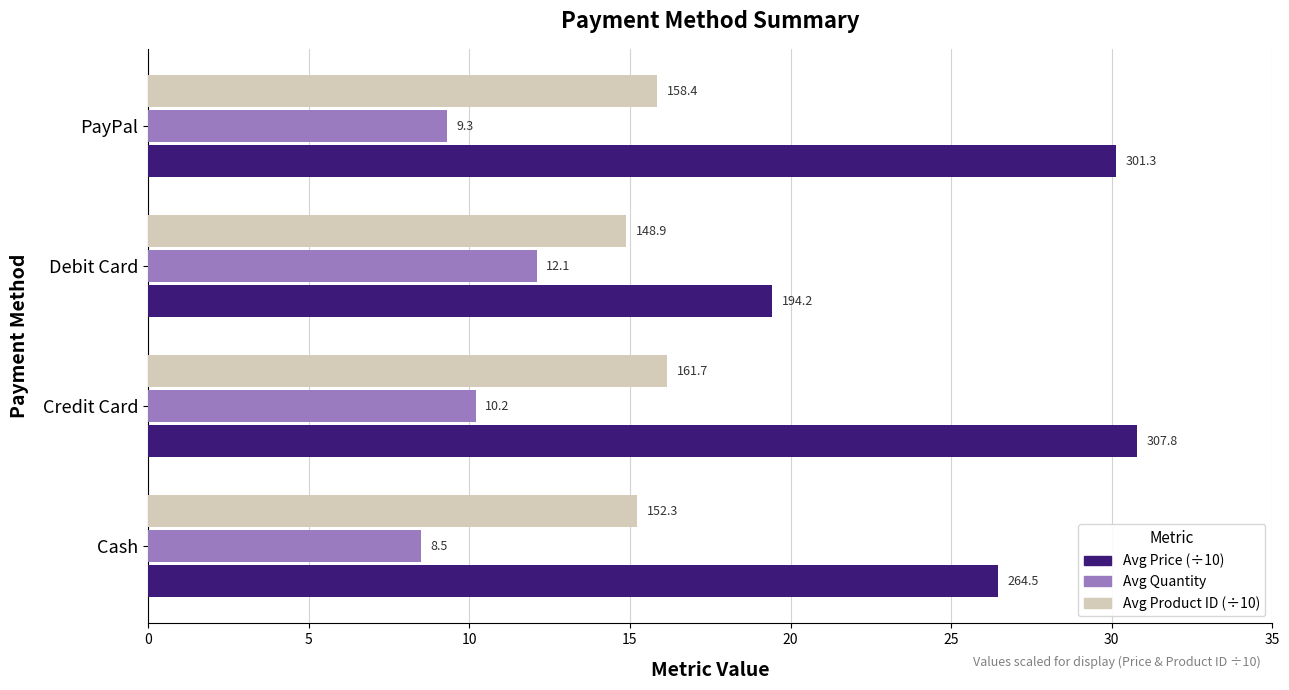

What are all the series names shown in the legend?

Avg Price (÷10), Avg Quantity, Avg Product ID (÷10)